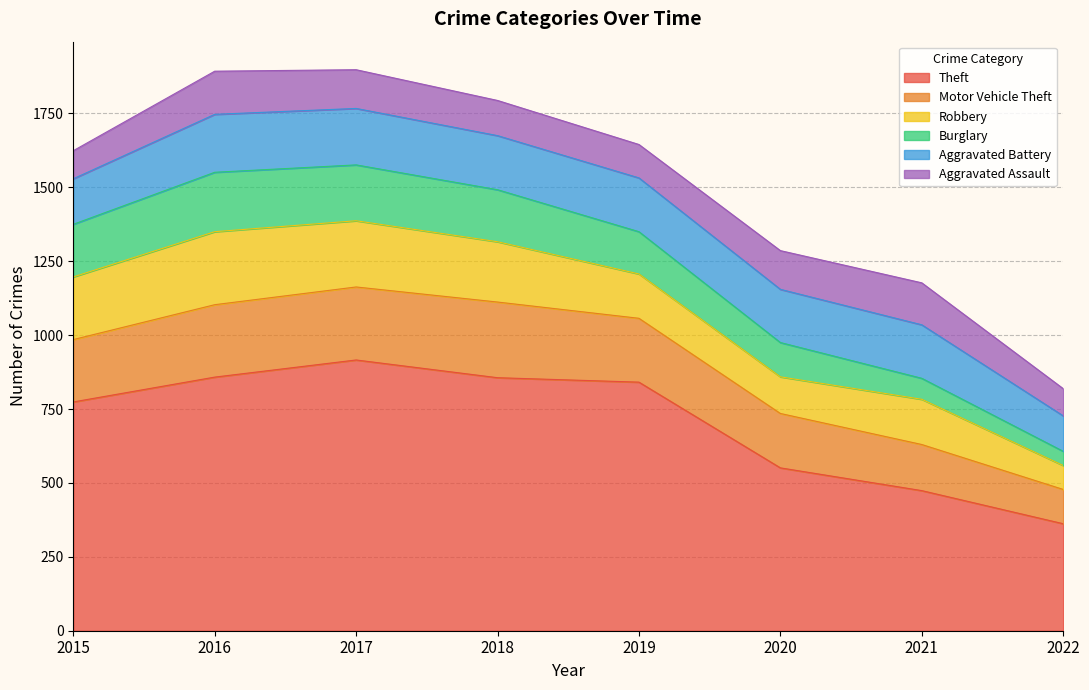

True or false: Theft and Motor Vehicle Theft intersect in this chart.

False